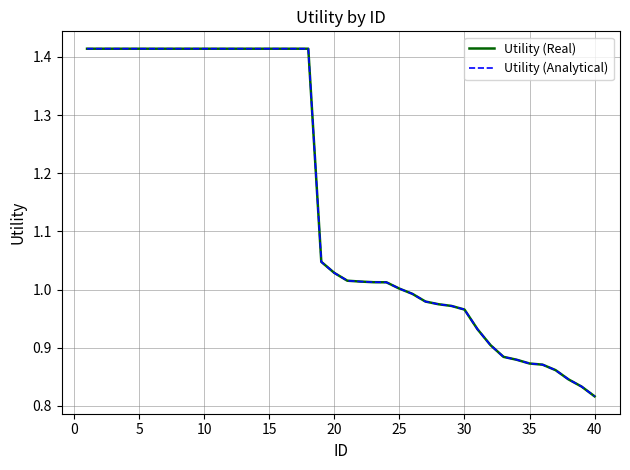

Does the chart have visible grid lines?

Yes